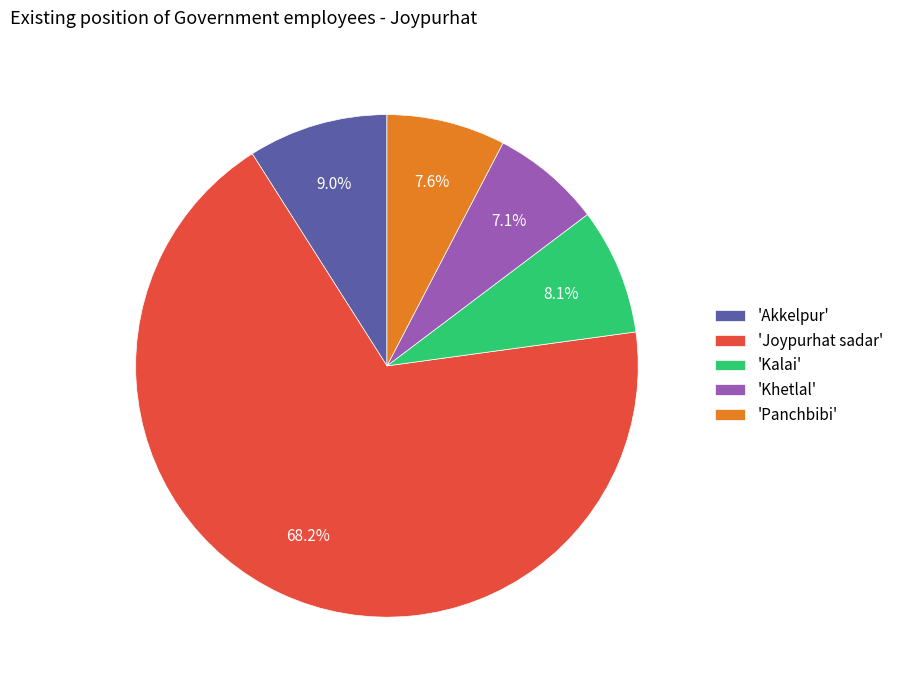

What percentage is NOT represented by 'Akkelpur'?

91.0%